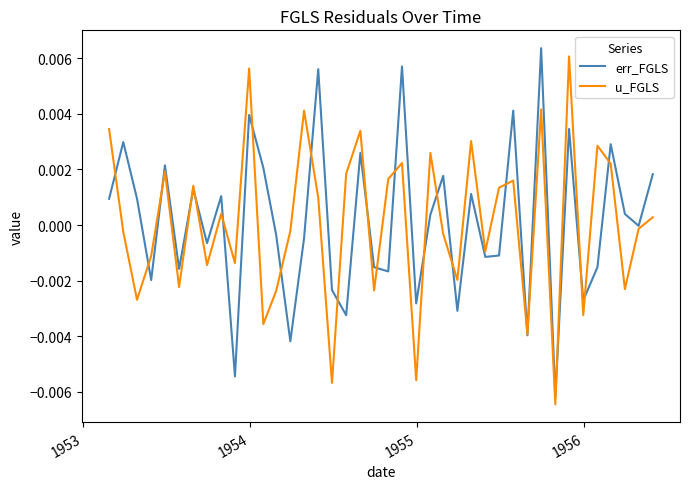

True or false: err_FGLS and u_FGLS intersect in this chart.

True